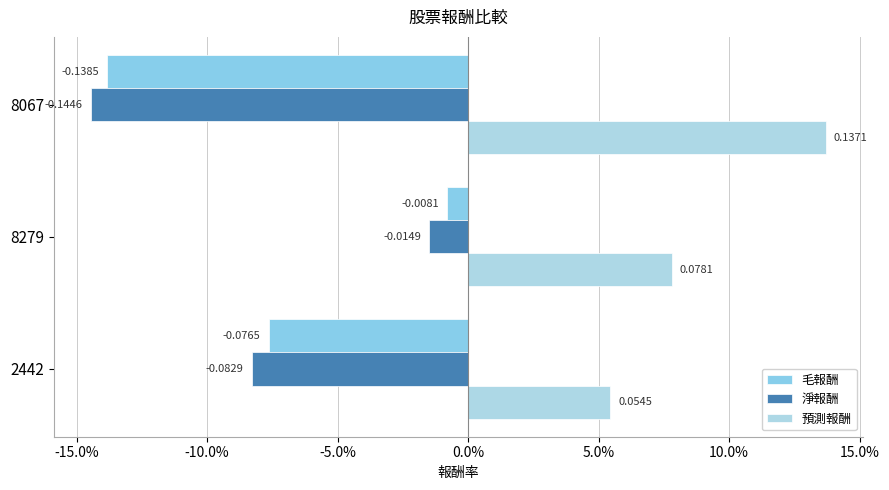

Count the number of data series in this chart.

3